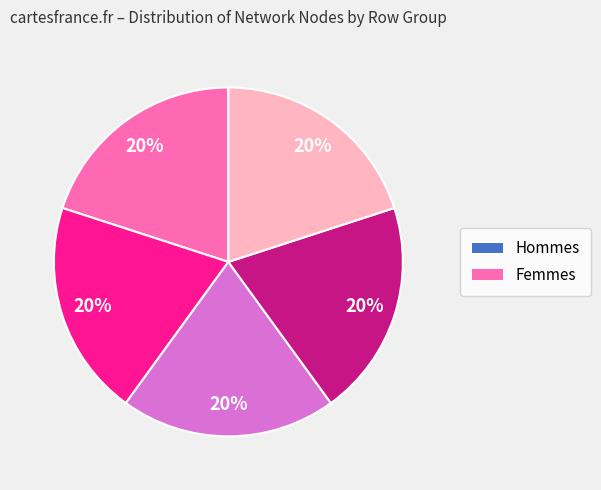

To the nearest percent, what is the average slice percentage?

20%